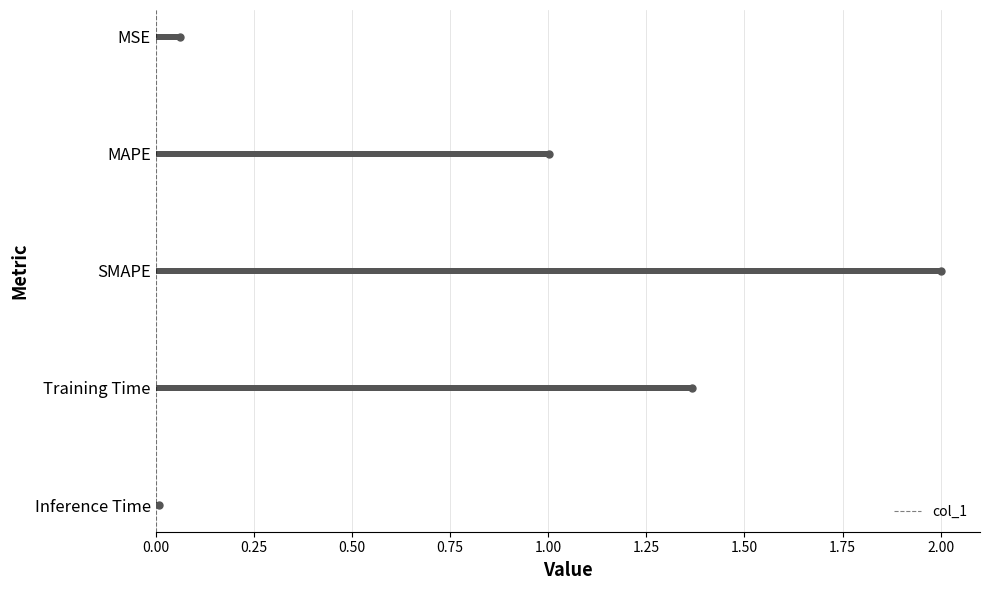

Which category has the highest value in the col_1 series?

SMAPE